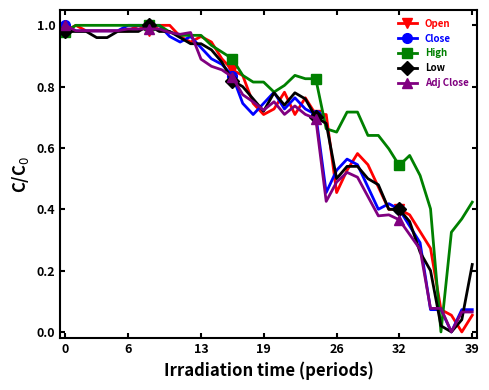

Which series has the largest total across all categories?

High